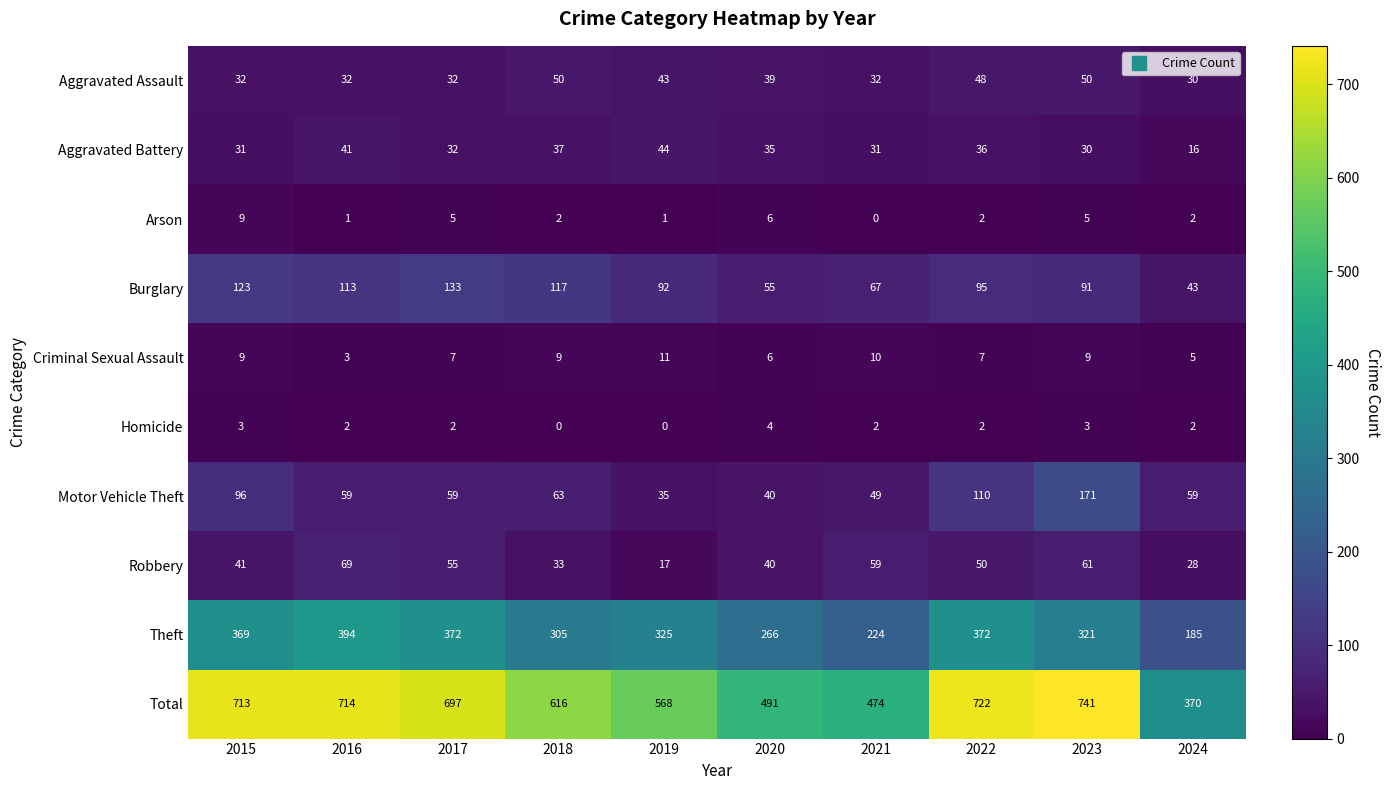

The Theft series shows 548 at 2016. True or false?

False